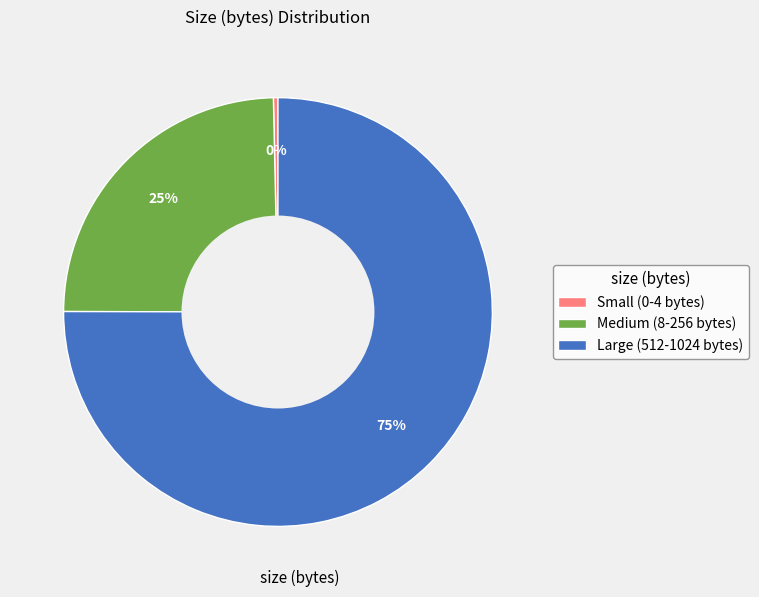

Which category accounts for the majority?

Large (512-1024 bytes)